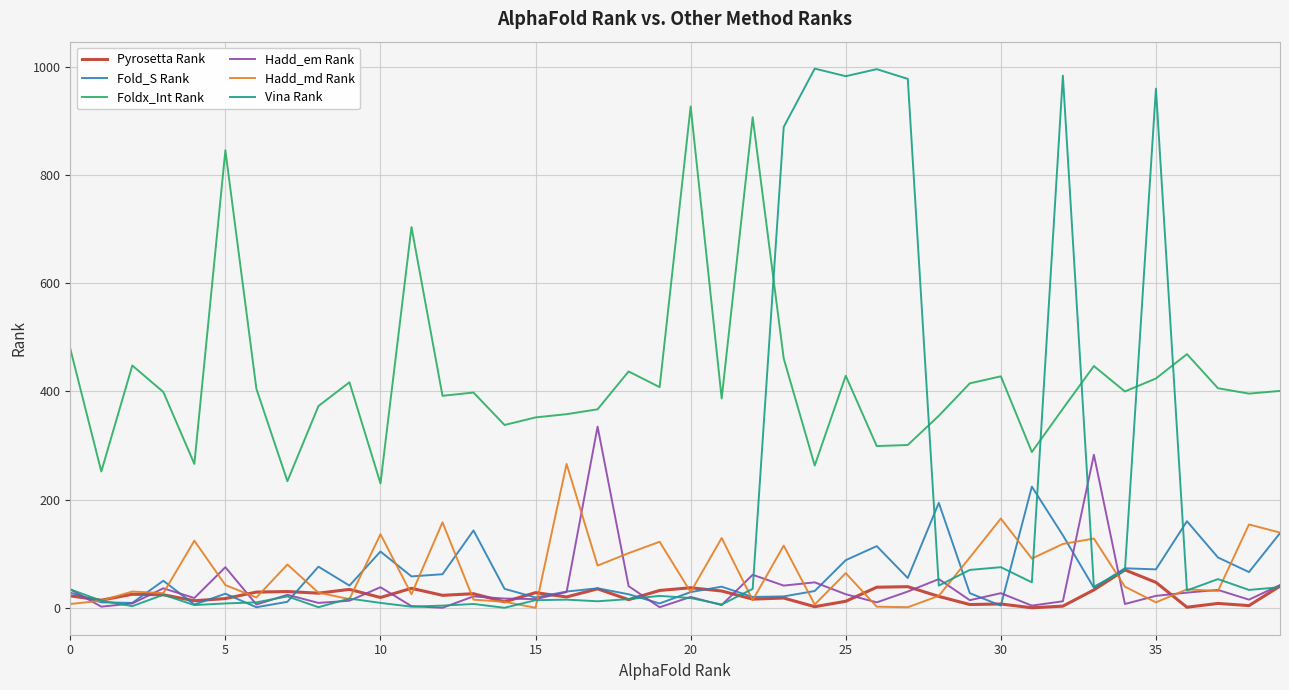

Which series has the widest spread of values?

Vina Rank